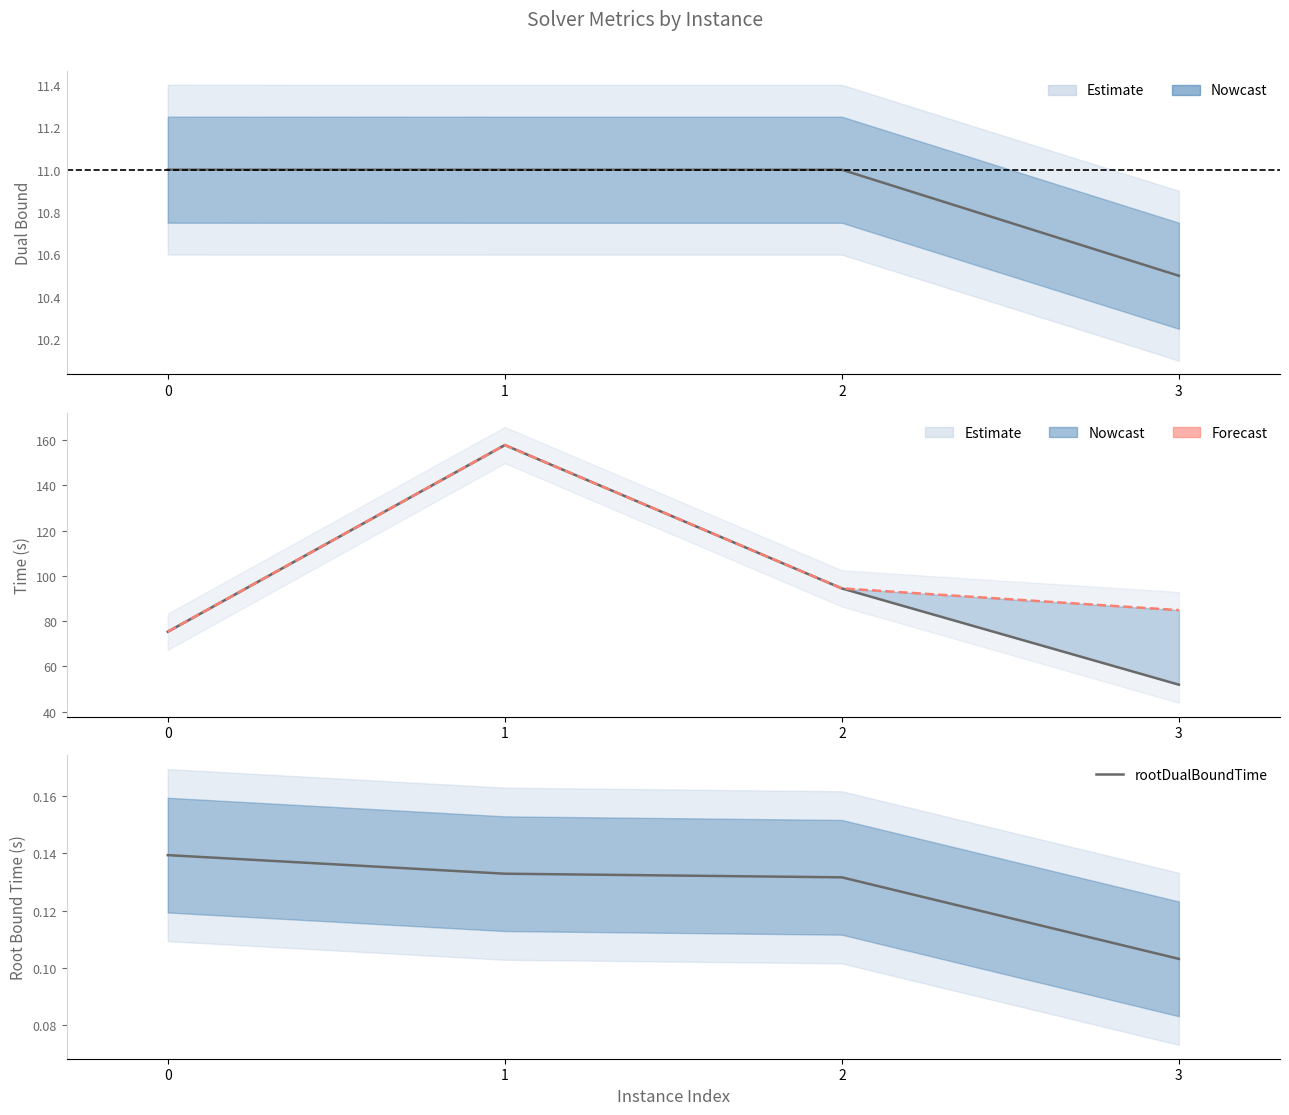

Which label corresponds to the largest value in the chart?

1